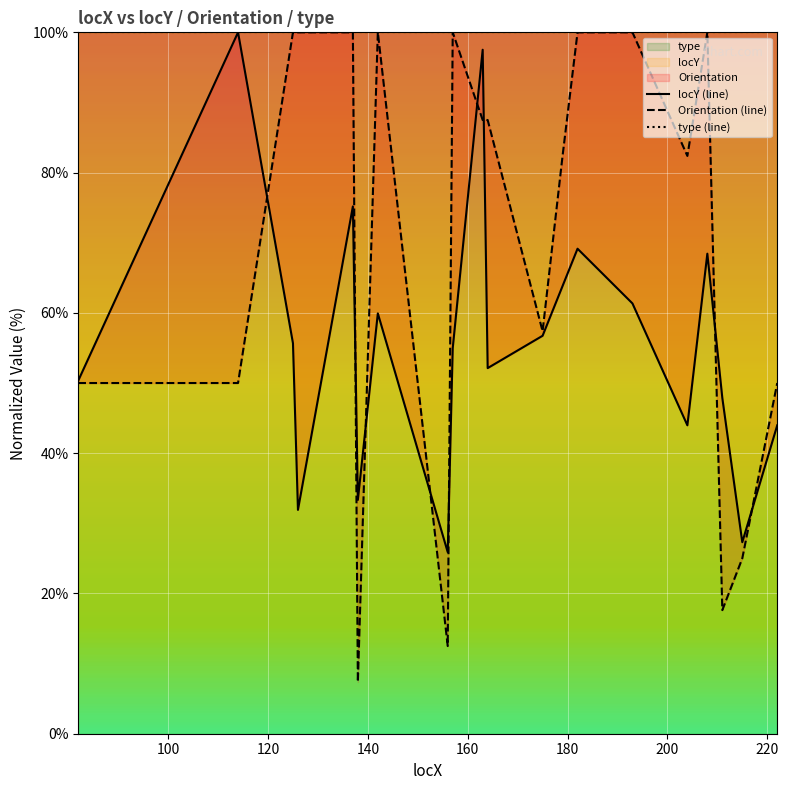

The value of Orientation (line) at 12 is 147.5. True or false?

False